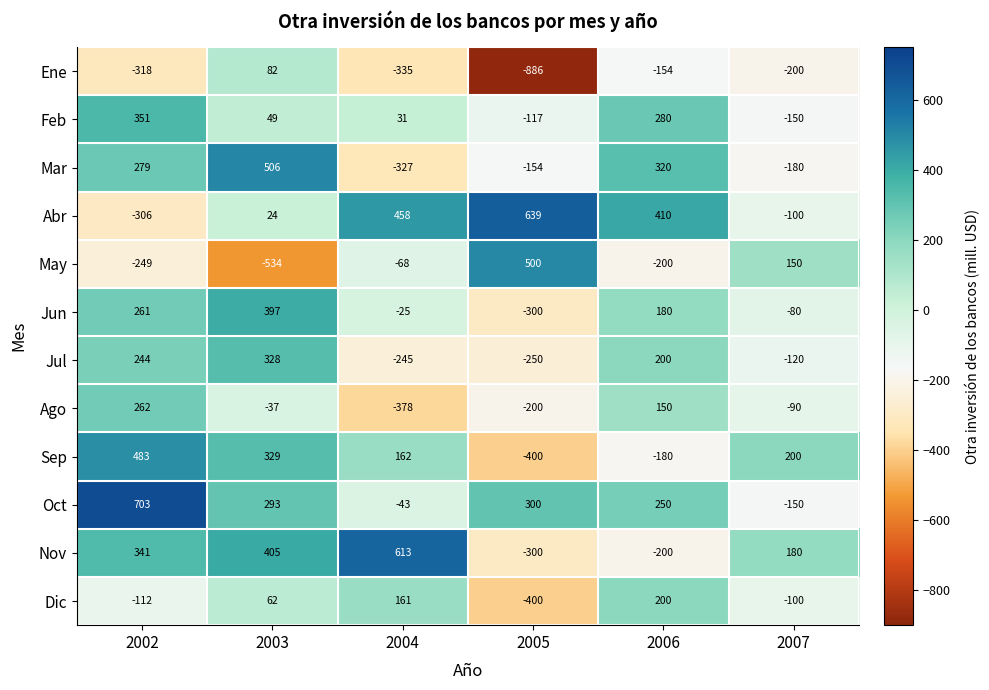

What is the difference between the Jul values at 2002 and 2005?

494